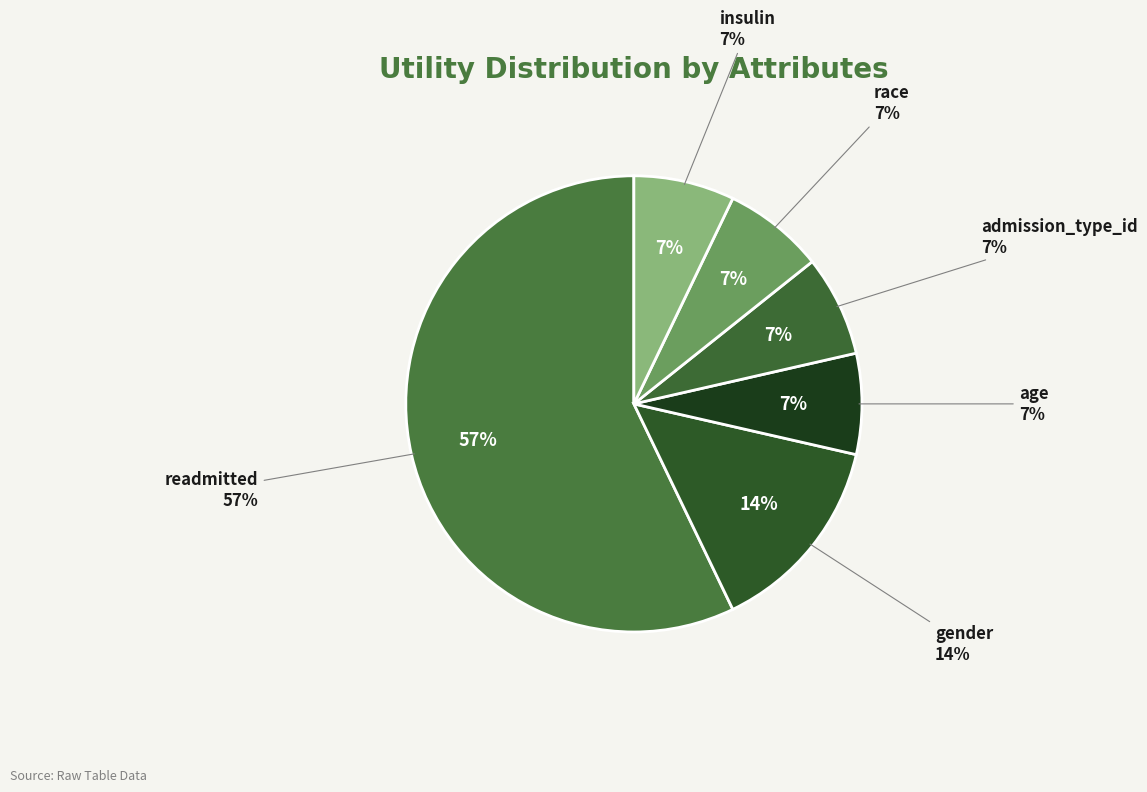

Is the sum of admission_type_id and readmitted greater than half?

Yes